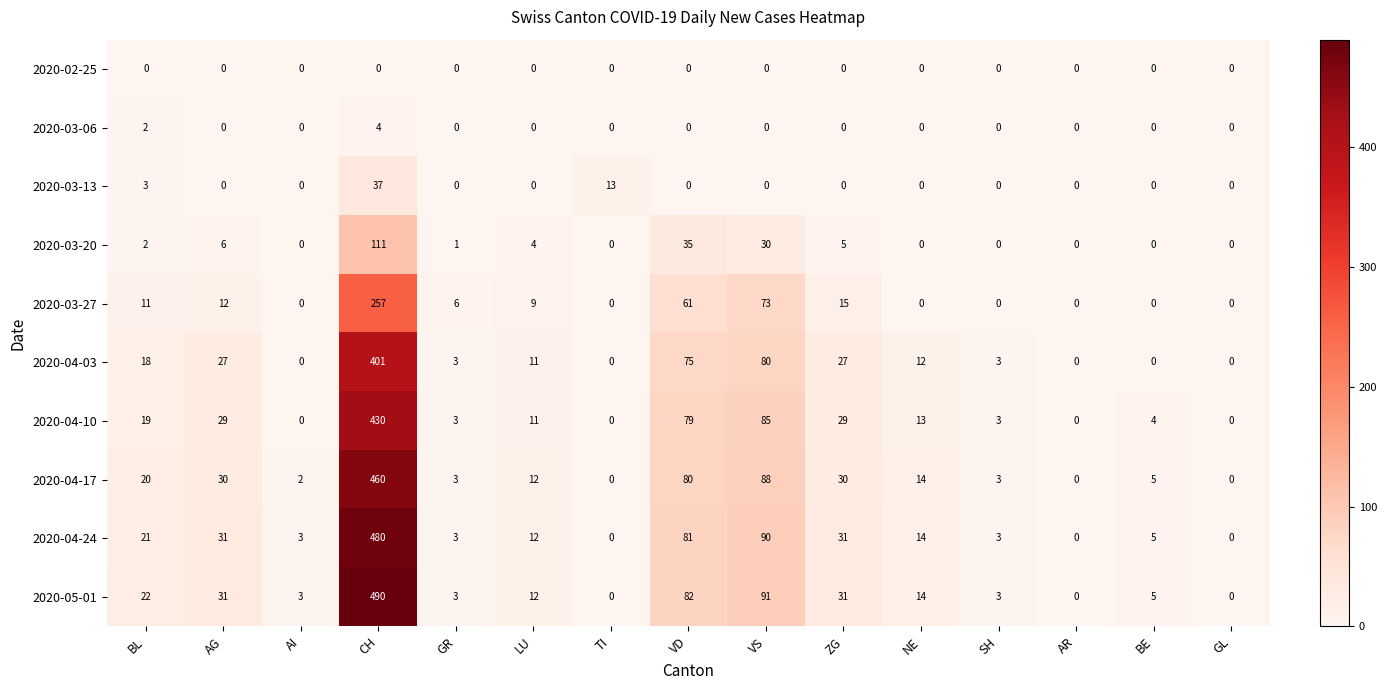

Count the number of data series in this chart.

10